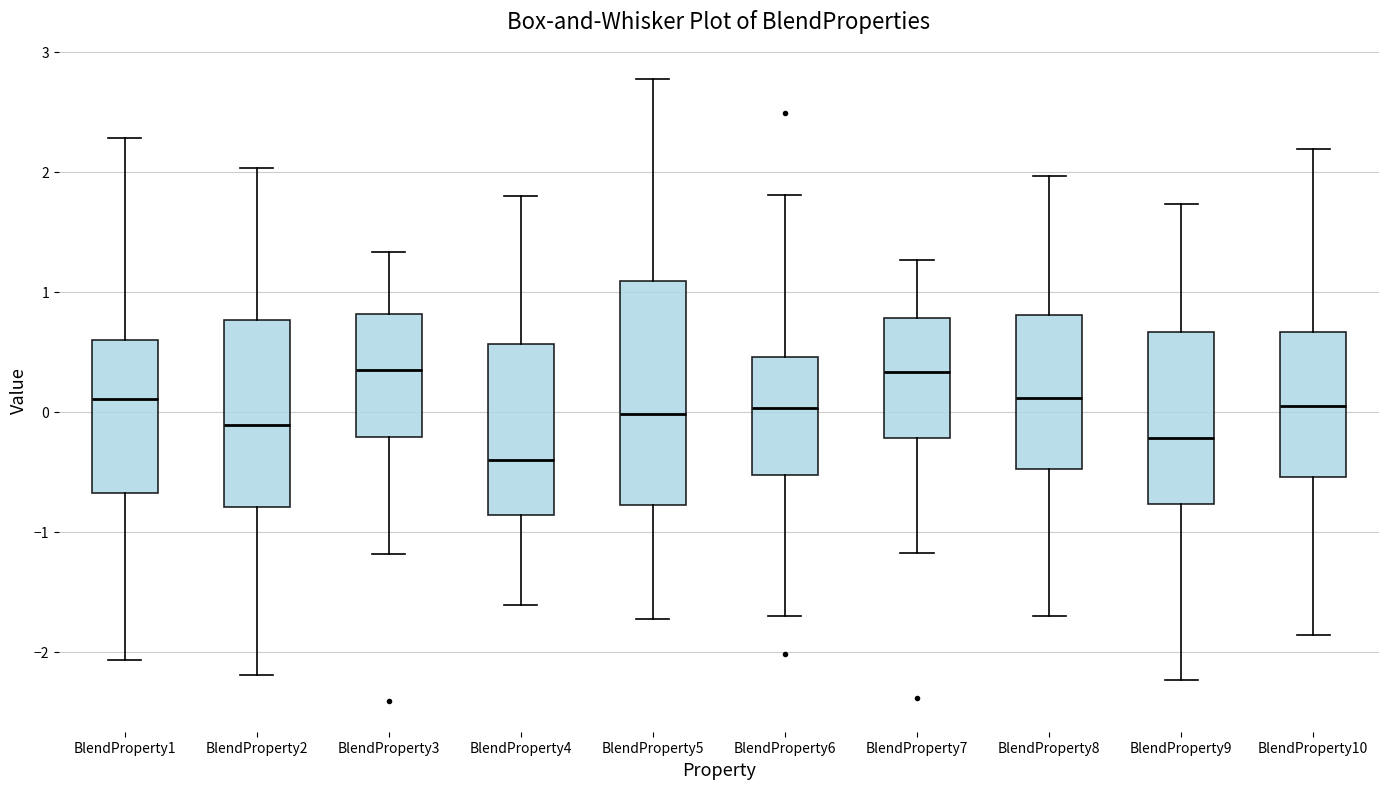

Where does the median line of the box for BlendProperty9 sit on the y-axis? The values are not printed on the chart, so give them approximately, as read against the axis.

-0.2